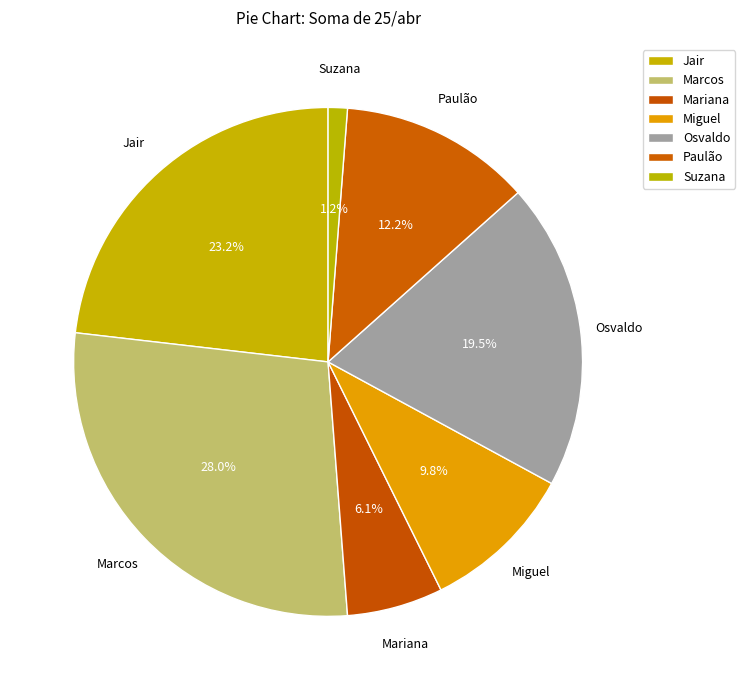

True or false: Paulão accounts for 12% of the total.

True